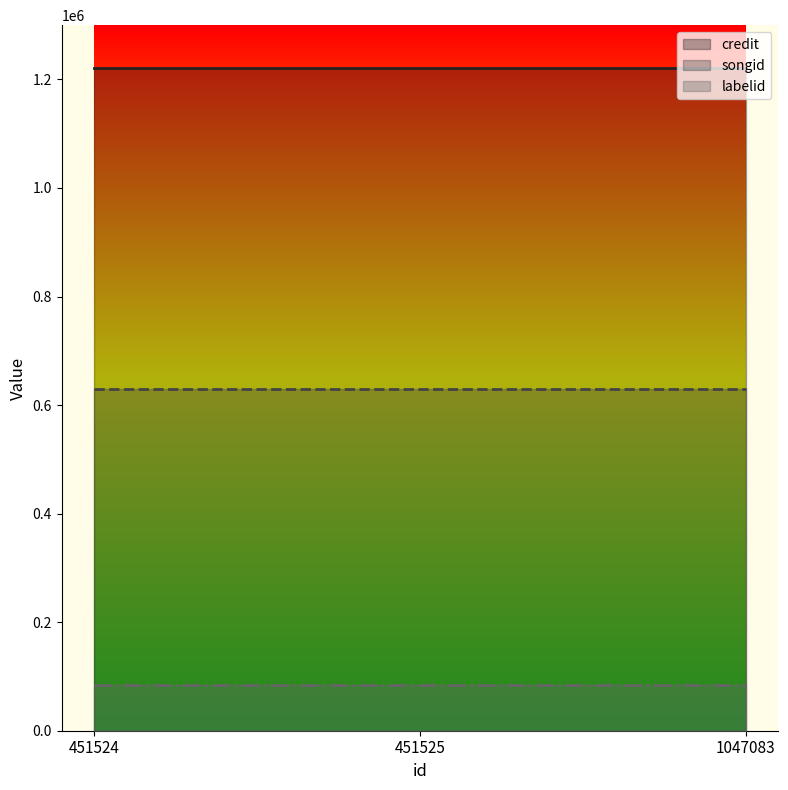

Does the chart display data point markers on the line(s)?

No